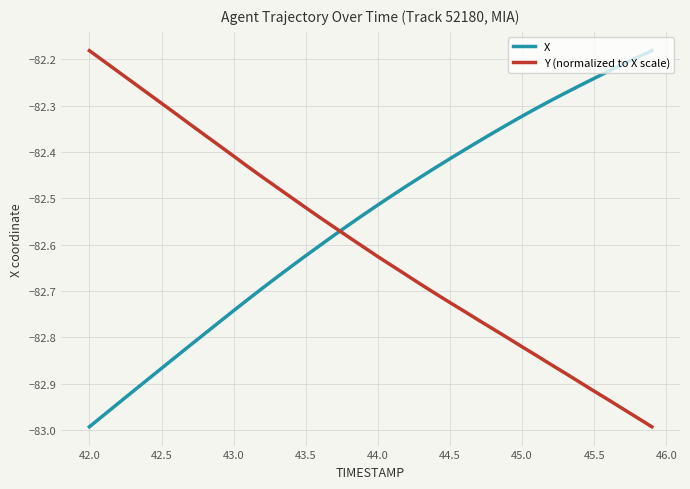

Which series has the largest total across all categories?

X